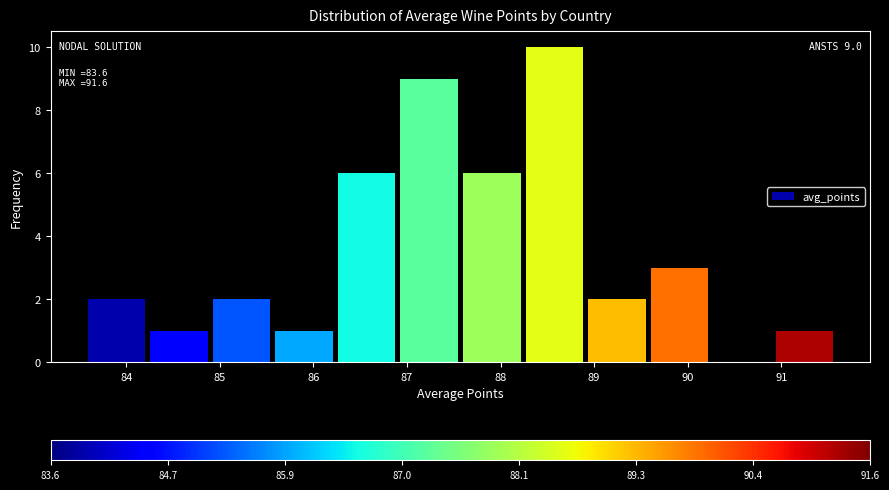

Which range on the x-axis has the tallest bar?

88.2 to 88.9